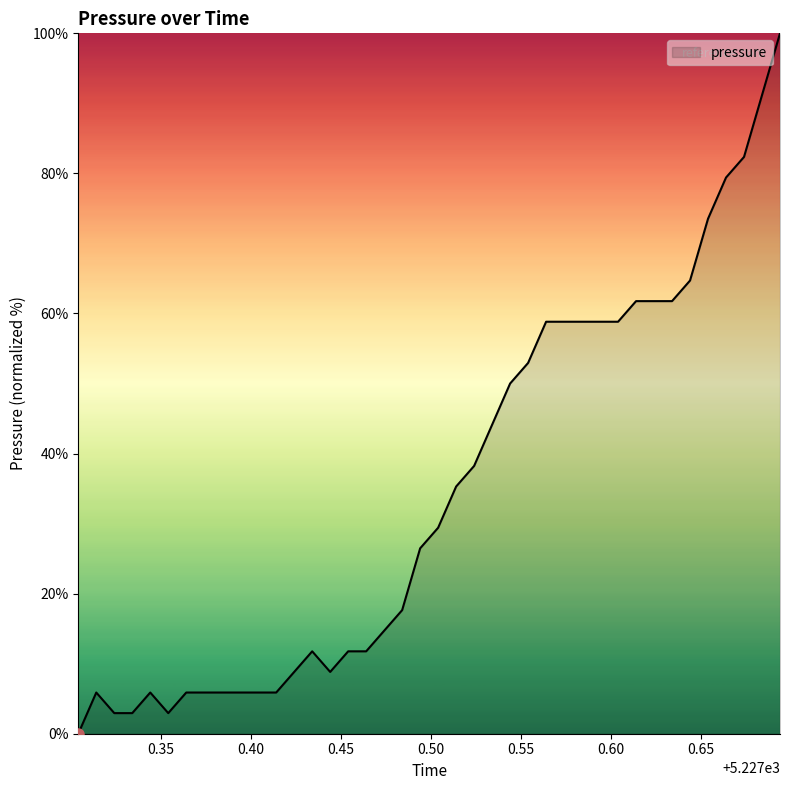

What is the difference between the maximum and second lowest values?

97.1